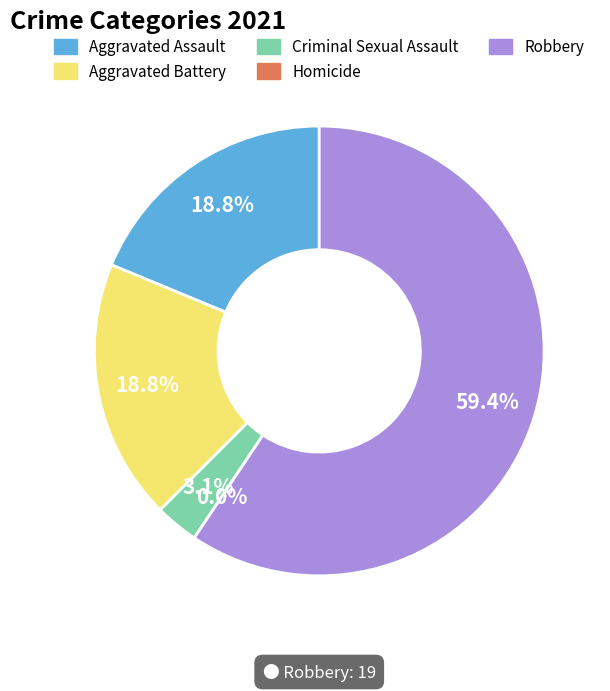

What is the majority slice?

Robbery